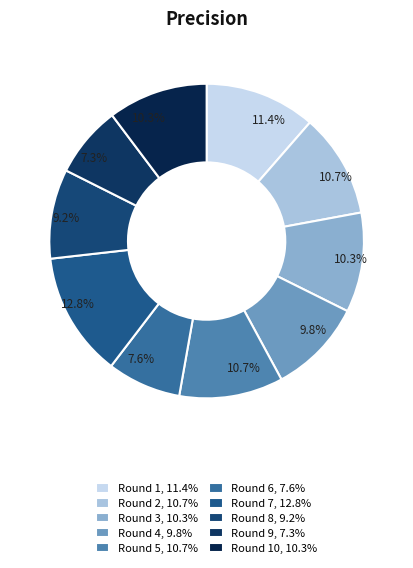

Rank the categories by value from lowest to highest.

Round 9, Round 6, Round 8, Round 4, Round 3, Round 10, Round 2, Round 5, Round 1, Round 7